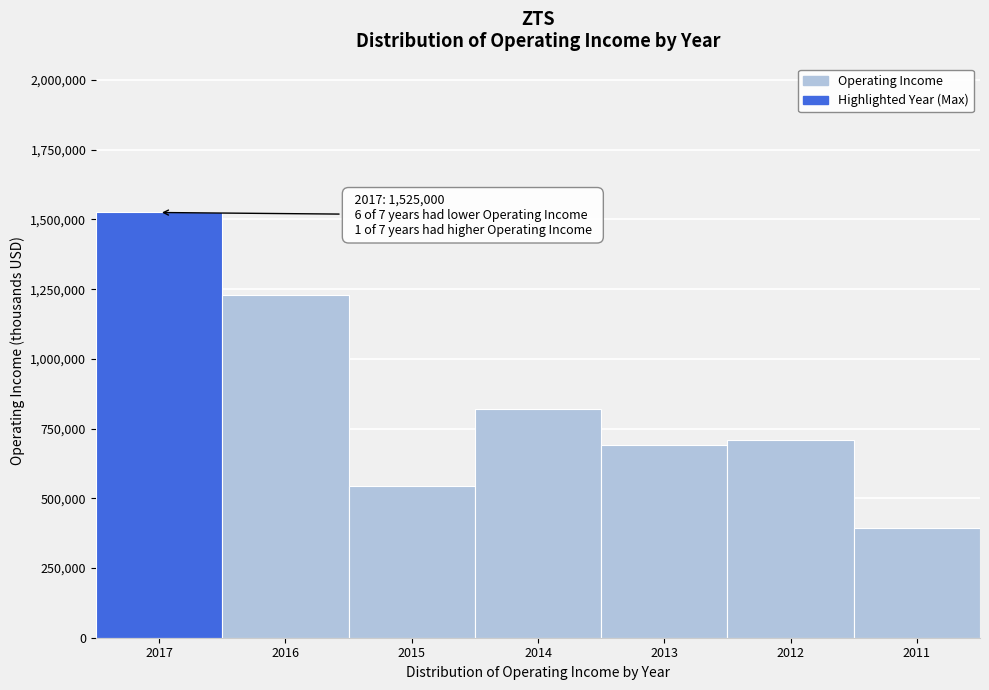

Reading left to right, transcribe all the data shown in this chart.

2017=1525000	2016=1228000	2015=545000	2014=820000	2013=690000	2012=710000	2011=394000